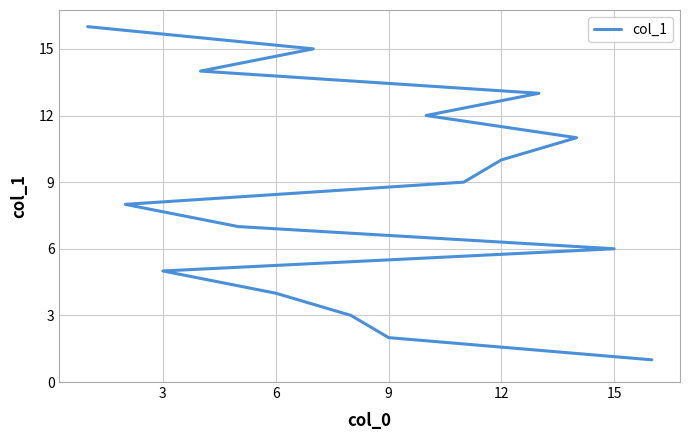

True or false: the data shows 8 at 11.

False